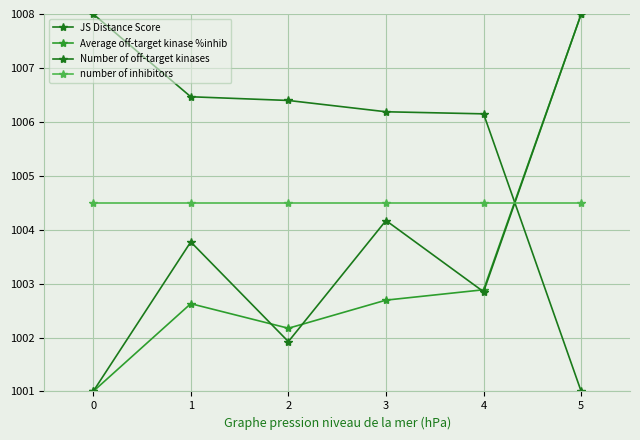

How many series are shown in this chart?

4